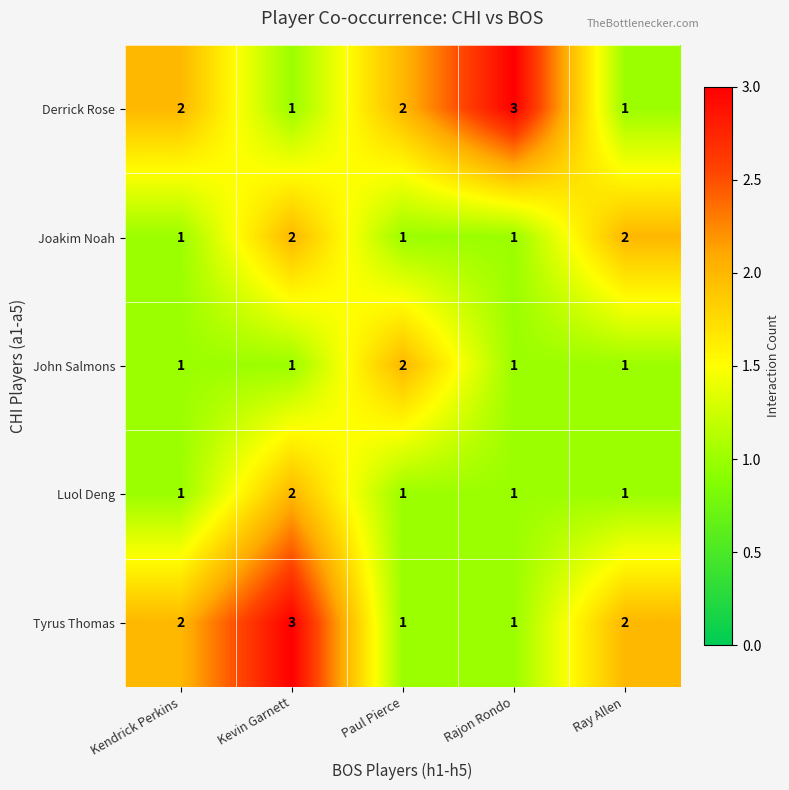

At how many categories does at least one series exceed 1?

5